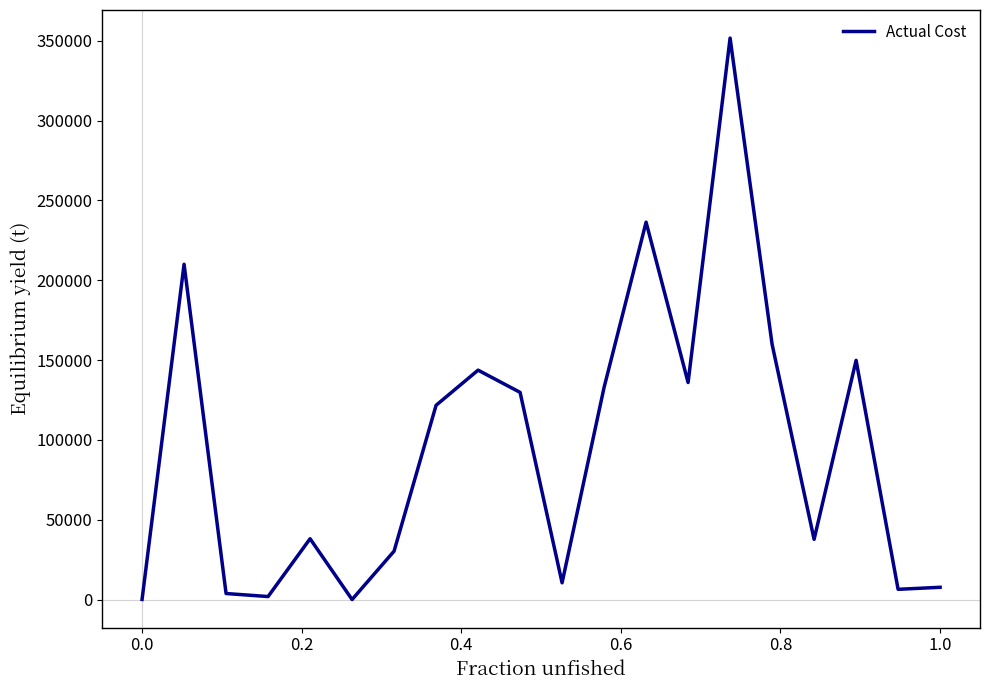

How many interior local peaks (higher than both neighbors) does the data have?

6